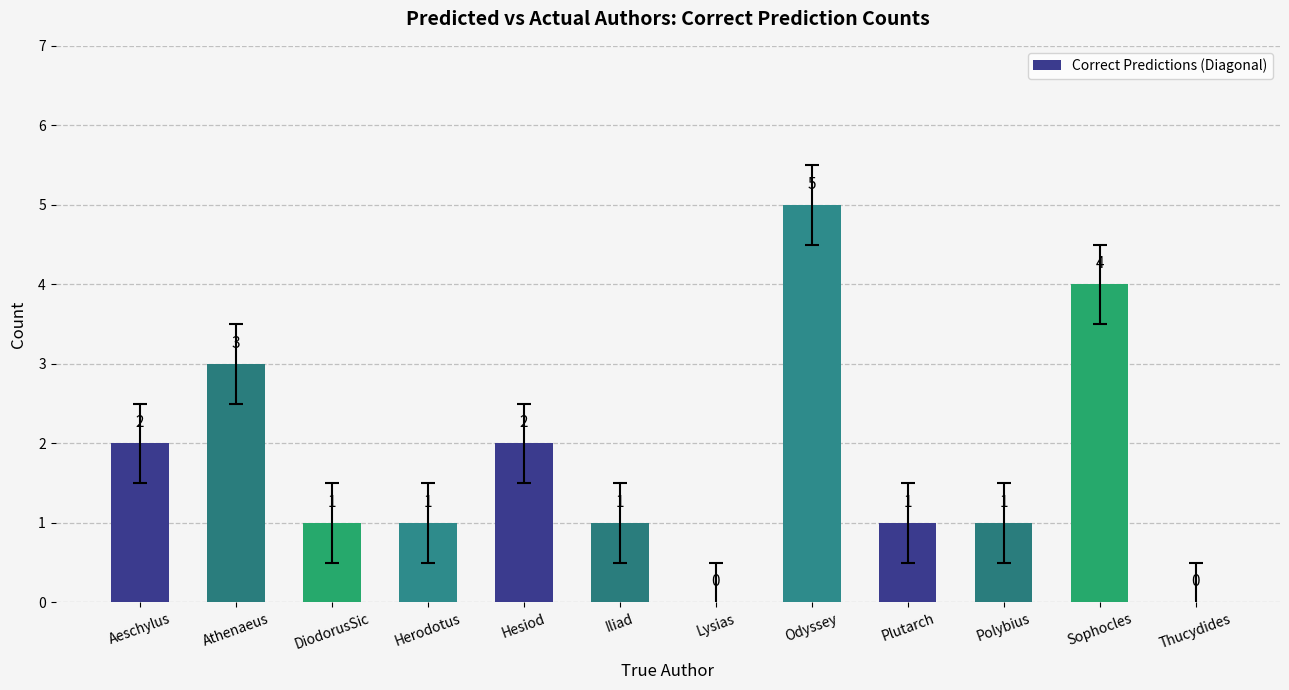

What is the sum of all values?

21